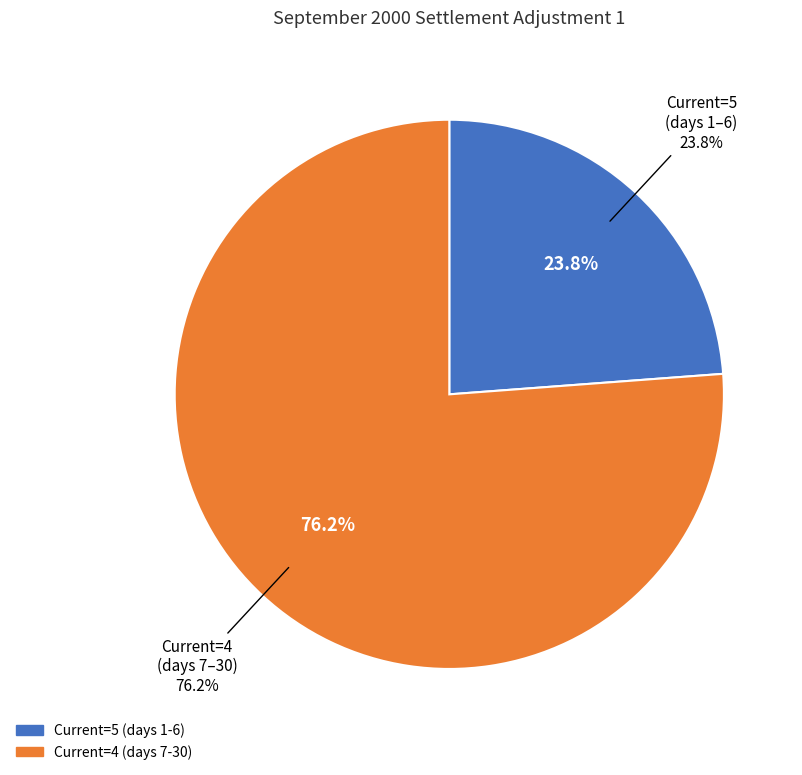

Between 2000-09-07 and 2000-09-01, which is larger?

2000-09-01